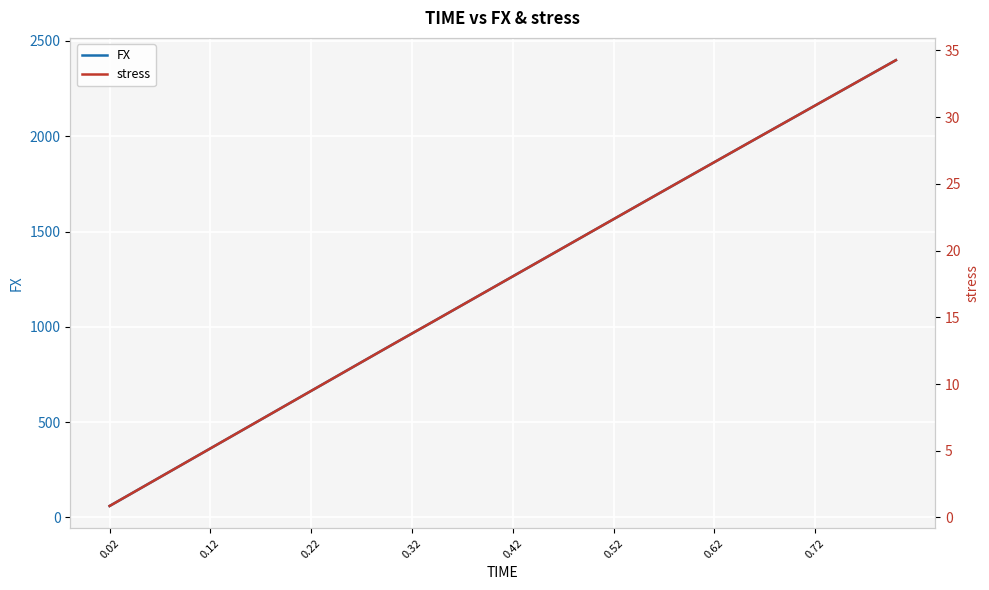

The value of FX at 0.42 is 1264.9. True or false?

True